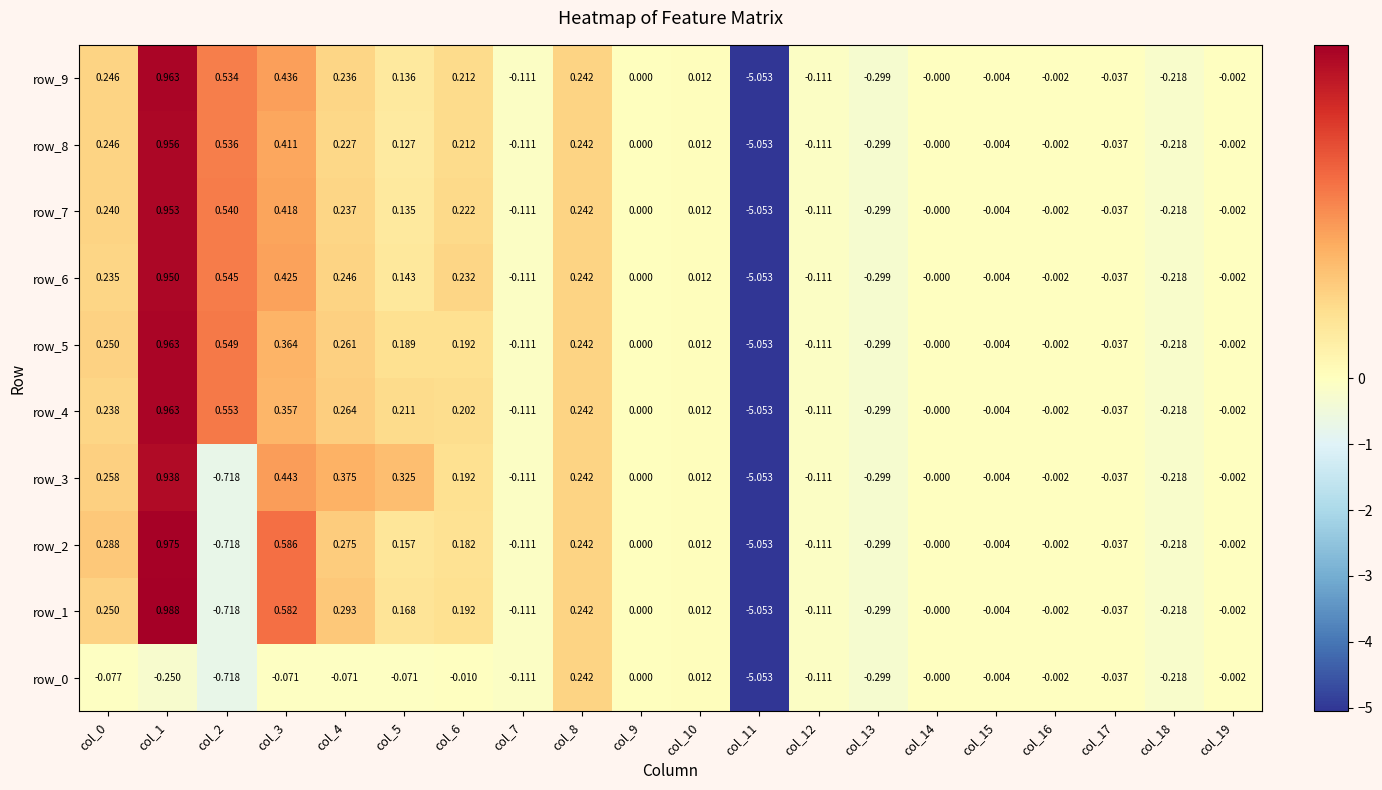

Is the value of row_8 at col_8 greater than the value of row_6 at col_13?

Yes